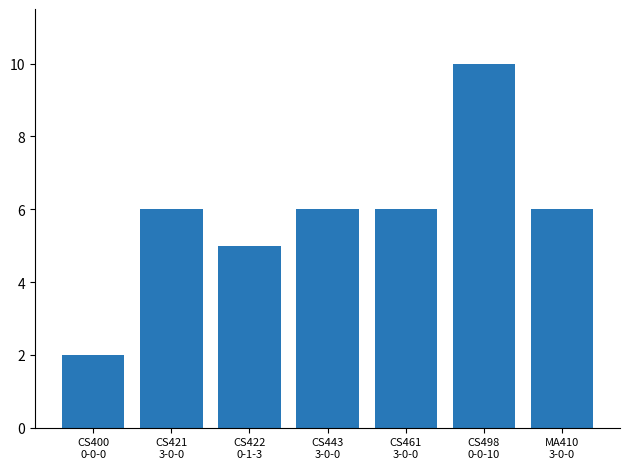

What is the ratio of the value at MA410
3-0-0 to the value at CS400
0-0-0?

3.0